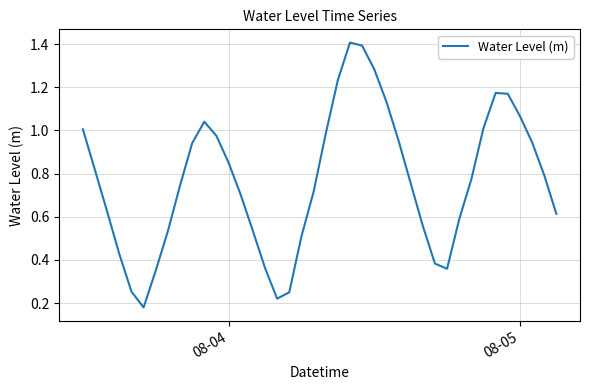

What is the greatest value displayed?

1.4